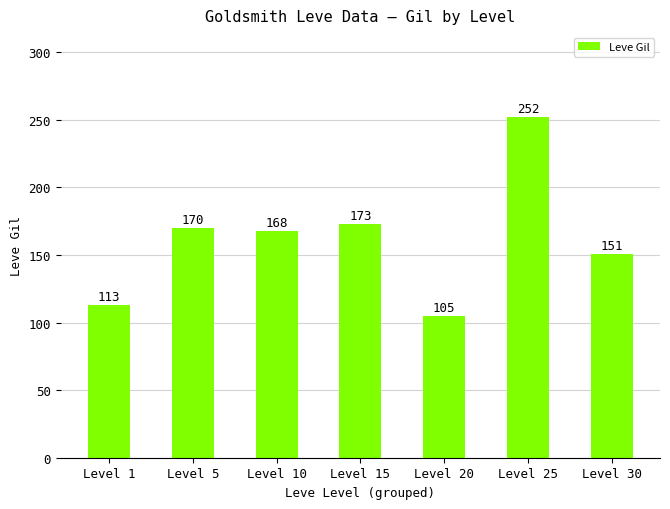

Read the value at Level 1.

113